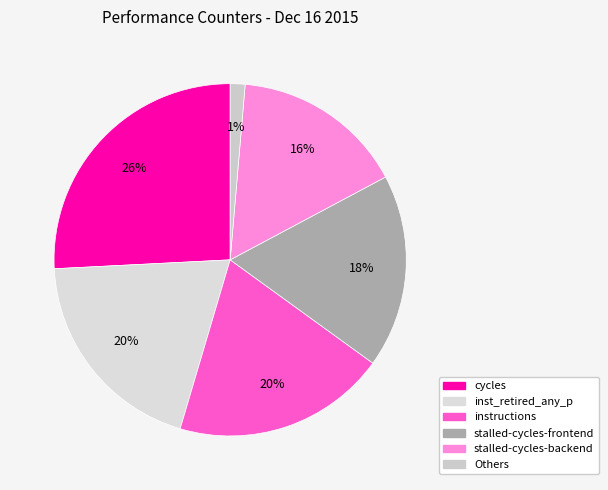

What percentage is the stalled-cycles-backend slice, to the nearest percent?

16%